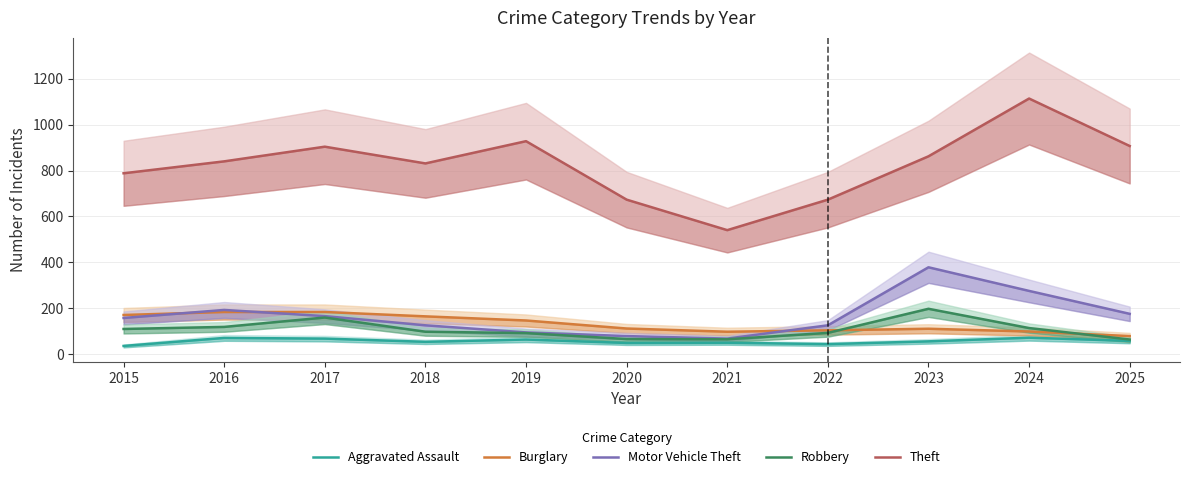

What are all the series names shown in the legend?

Aggravated Assault, Burglary, Motor Vehicle Theft, Robbery, Theft